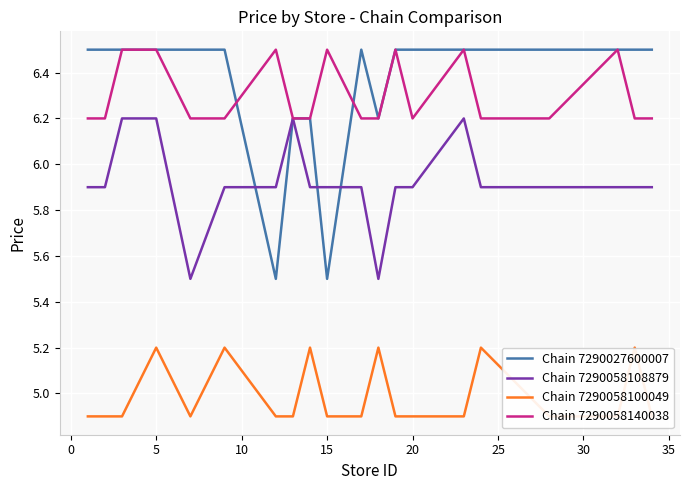

True or false: Chain 7290027600007 has a value of 6.5 at 5.

True